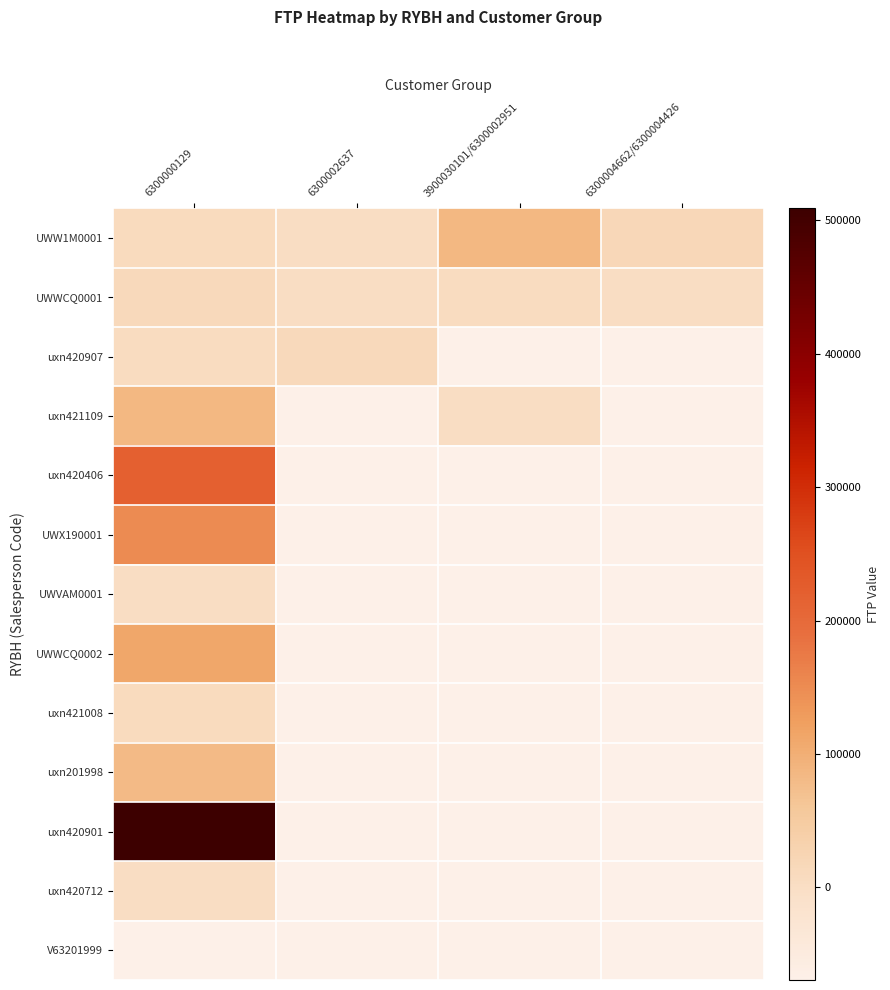

Count the number of data series in this chart.

13